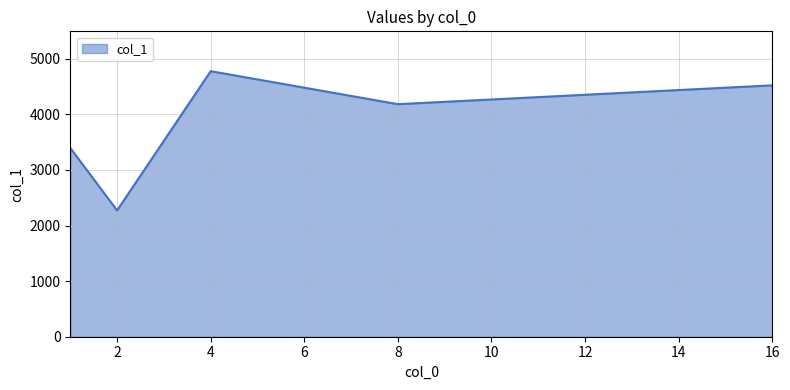

How many interior local peaks (higher than both neighbors) does the data have?

1